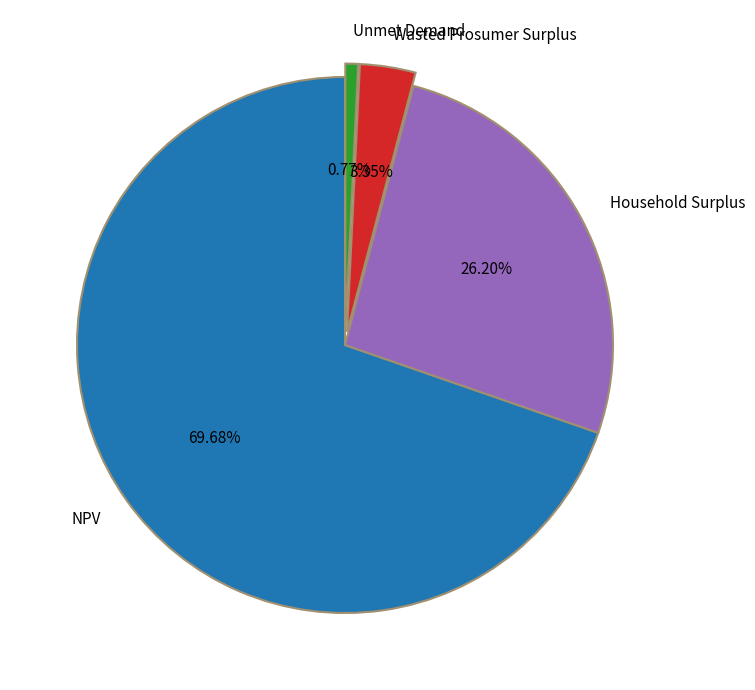

To the nearest percent, what is the average slice percentage?

25%